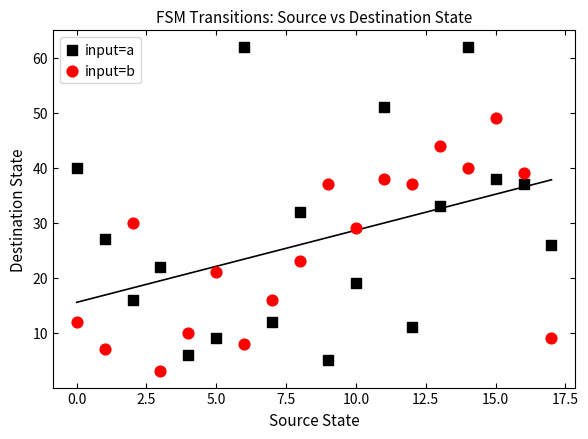

Which series contains the lowest Y value?

input=b